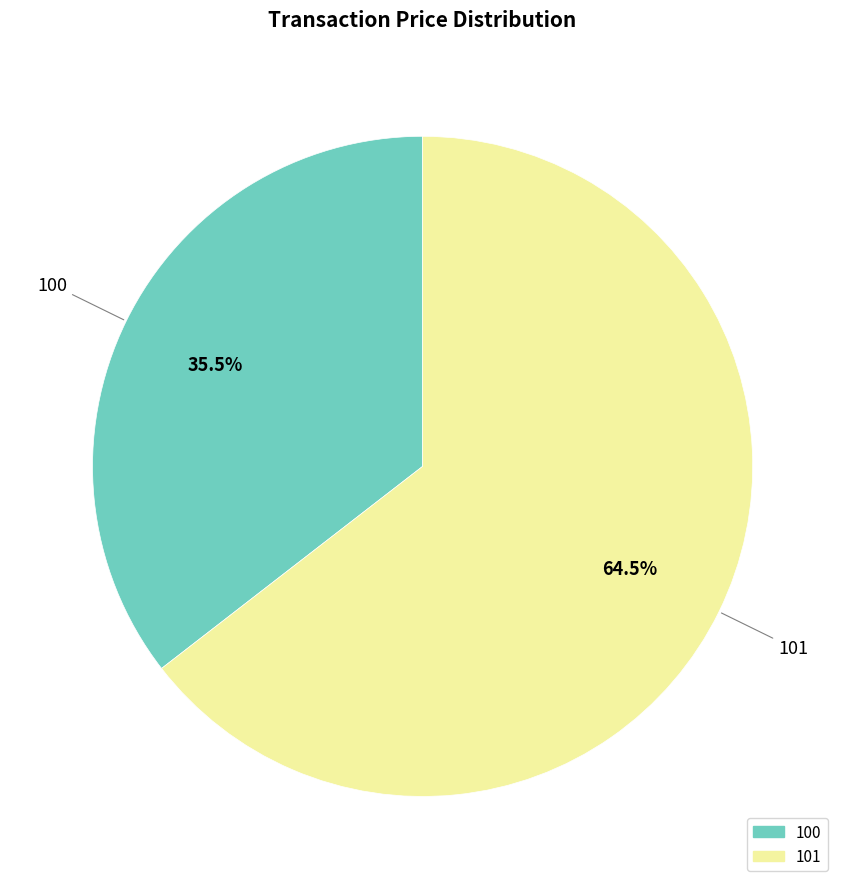

Combined, what portion of the pie is 100 and 101?

100.0%